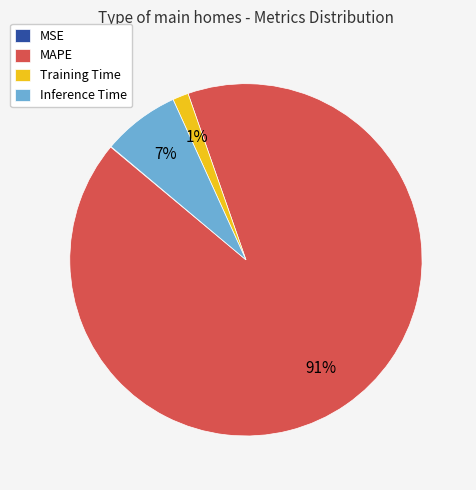

Between Training Time and MAPE, which is larger?

MAPE